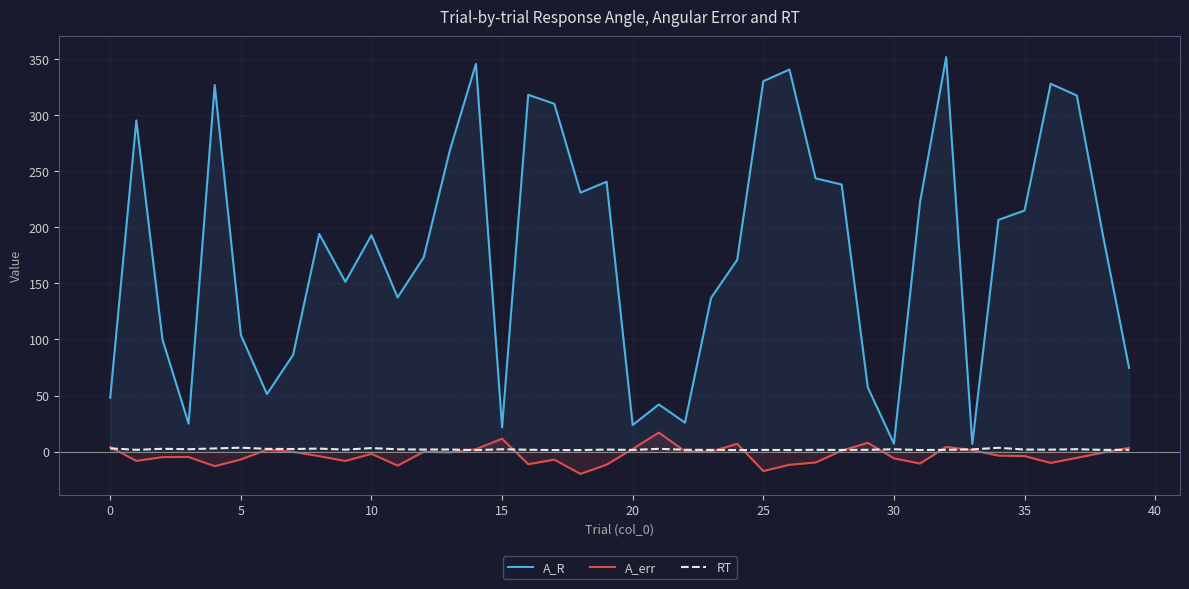

What is the minimum value shown in the chart?

-19.9